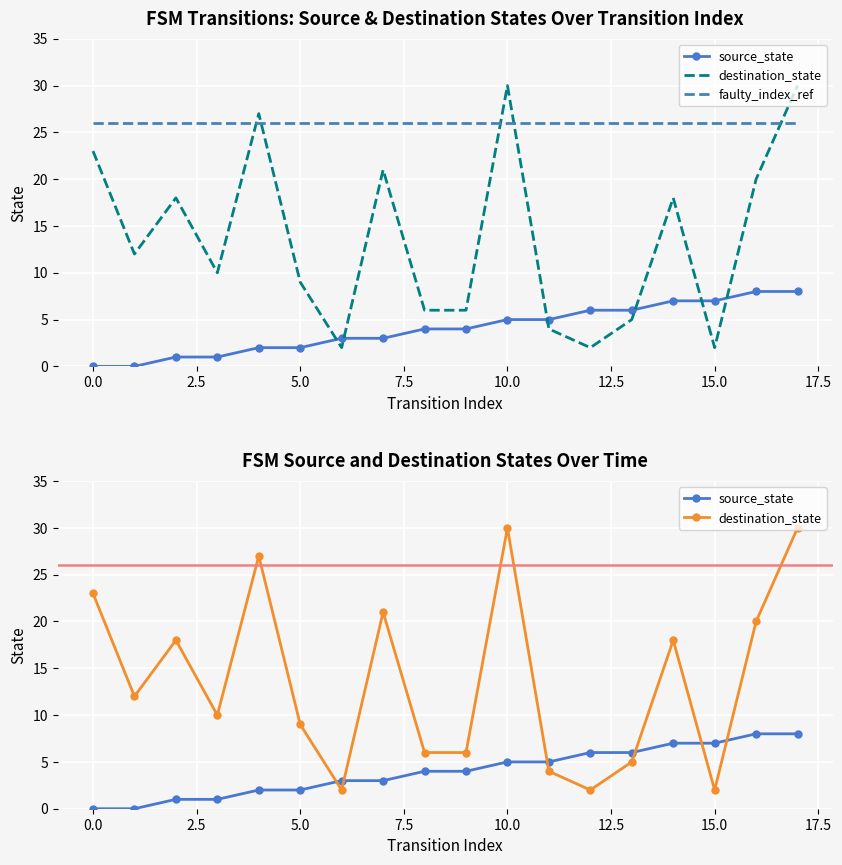

What is the value of the source_state point at the 6th from the left?

2